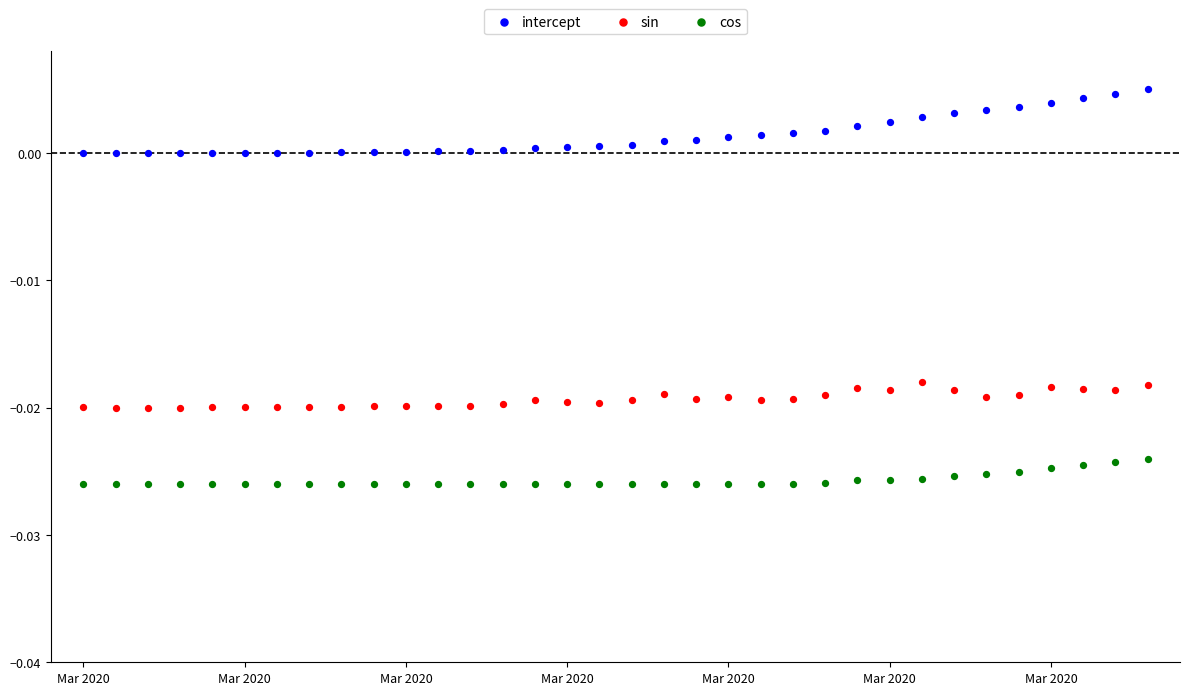

Which series has the largest Y range (max minus min)?

intercept